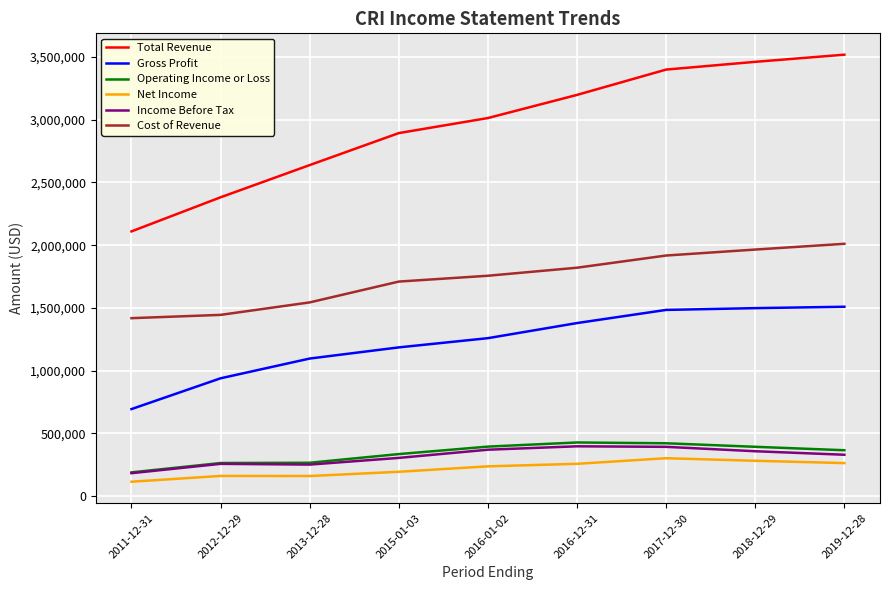

In Net Income, how many points are lower than both neighbors (excluding endpoints)?

1